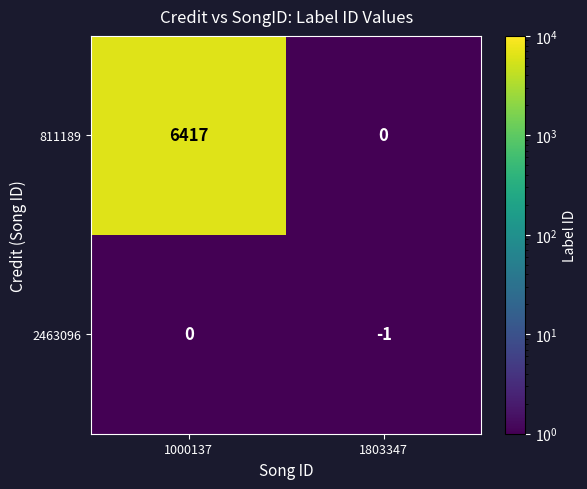

The value of 2463096 at 1000137 is 1. True or false?

False